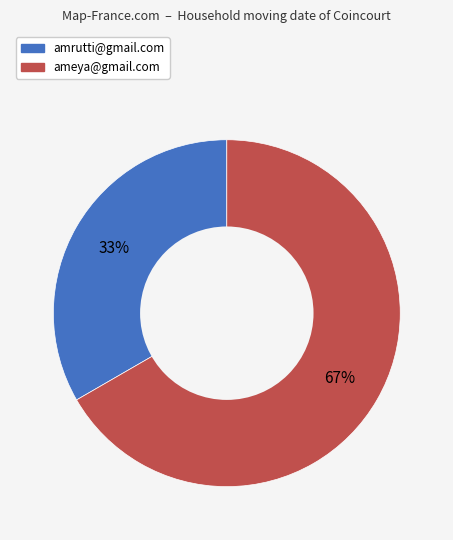

Does any single category account for the majority?

Yes